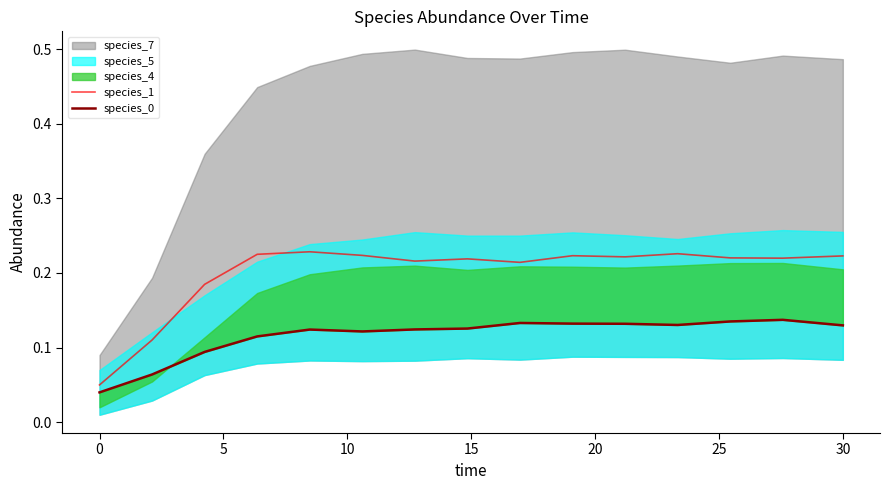

Reading left to right, extract all data points from this chart.

species_1: 0.1	0.1	0.2	0.2	0.2	0.2	0.2	0.2	0.2	0.2	0.2	0.2	0.2	0.2	0.2
species_0: 0.0	0.1	0.1	0.1	0.1	0.1	0.1	0.1	0.1	0.1	0.1	0.1	0.1	0.1	0.1